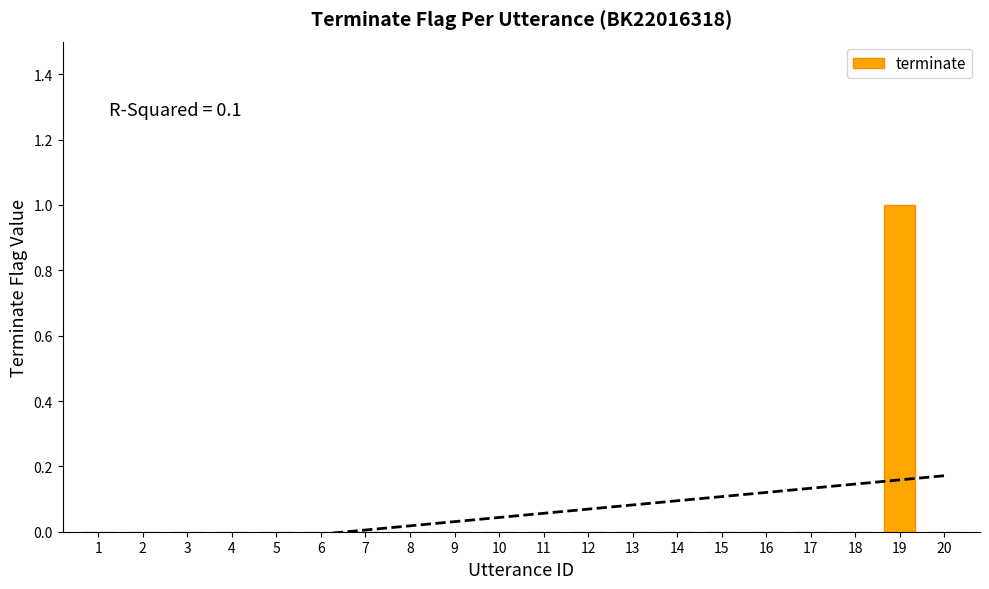

Reading right to left, transcribe all the data shown in this chart.

20=0	19=1	18=0	17=0	16=0	15=0	14=0	13=0	12=0	11=0	10=0	9=0	8=0	7=0	6=0	5=0	4=0	3=0	2=0	1=0